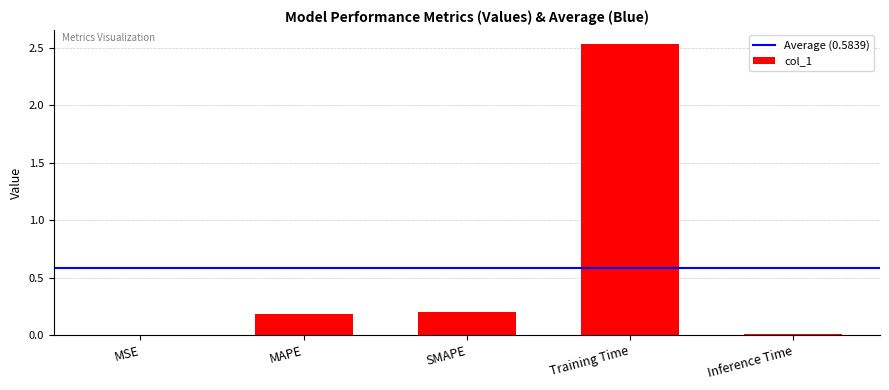

What is the sum of all values?

2.9